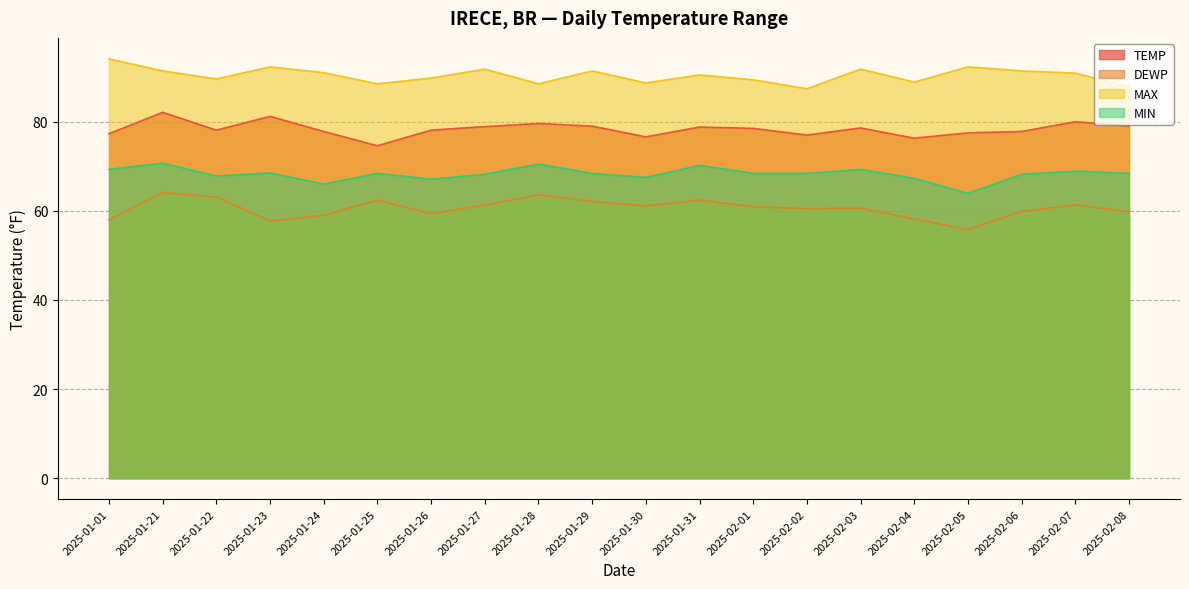

What is the average value of the MAX series?

90.4